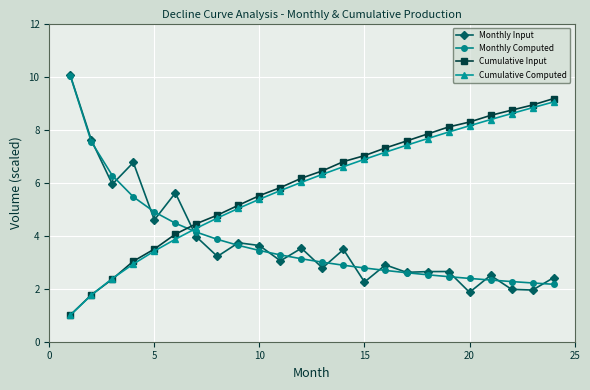

What is the value of the Cumulative Input point at the 9th from the left?

5.1